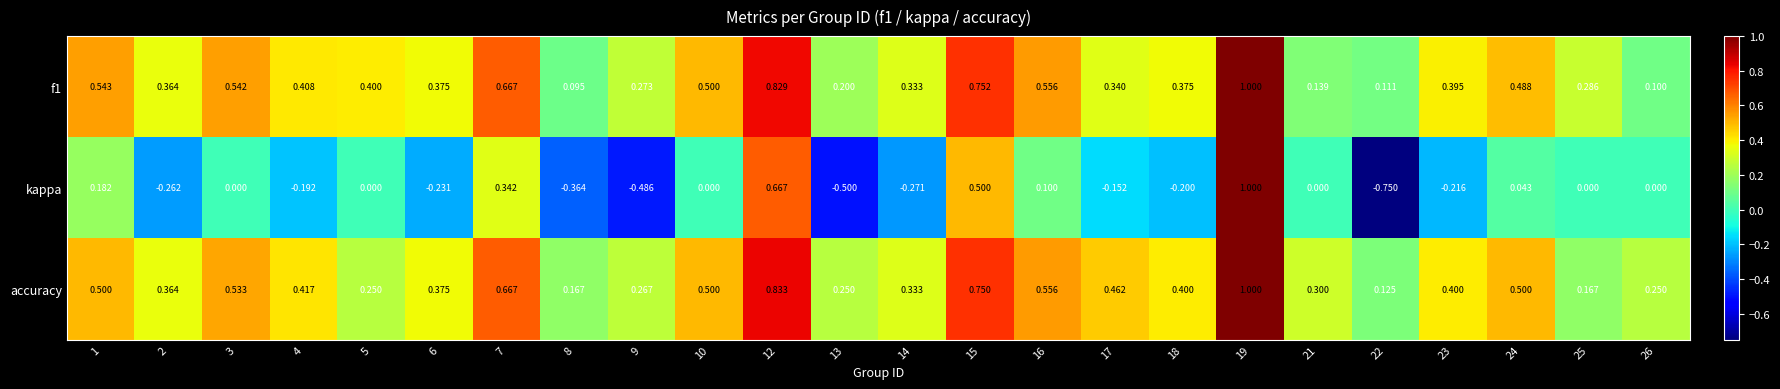

Which series changed the most between 7 and 8?

kappa